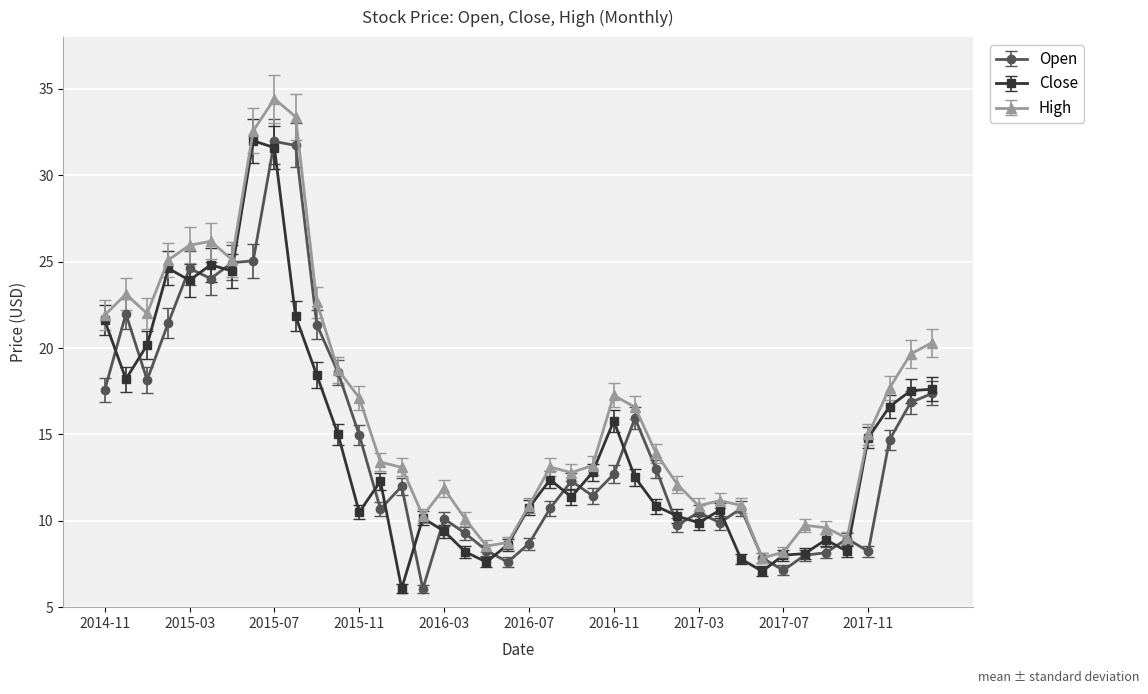

Which series has the largest total across all categories?

High